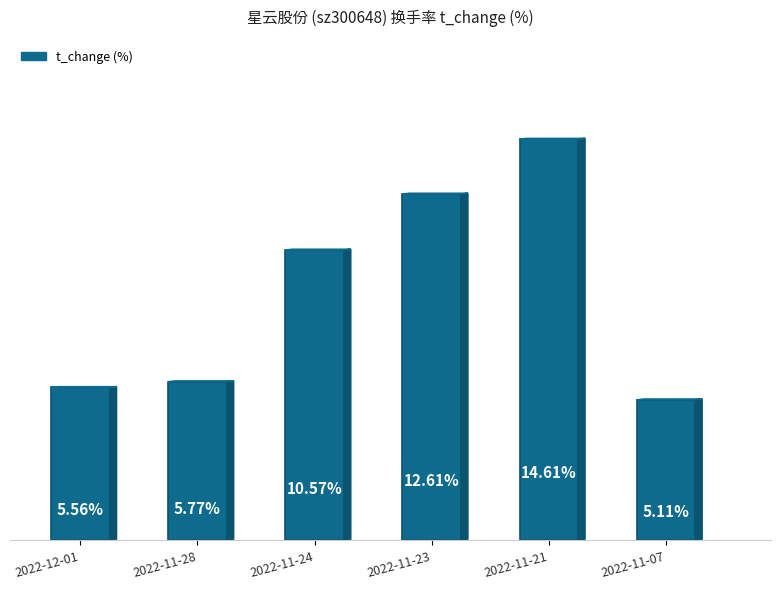

Rank the categories by value from highest to lowest.

2022-11-21, 2022-11-23, 2022-11-24, 2022-11-28, 2022-12-01, 2022-11-07